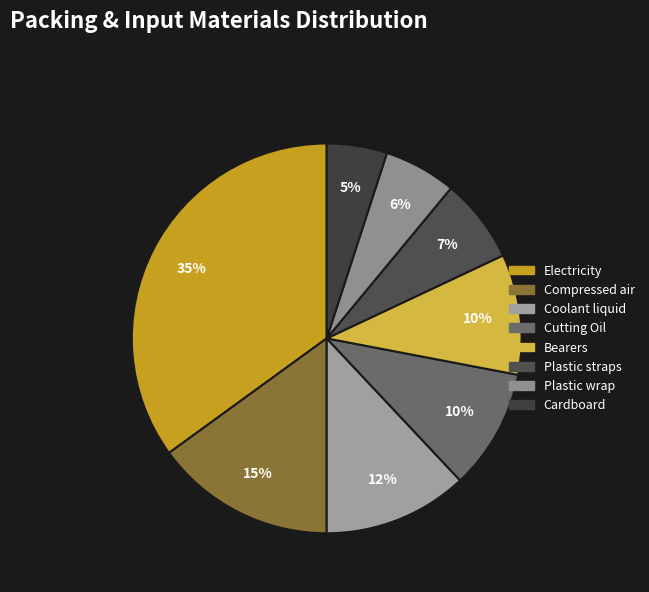

How many segments does this pie chart have?

8